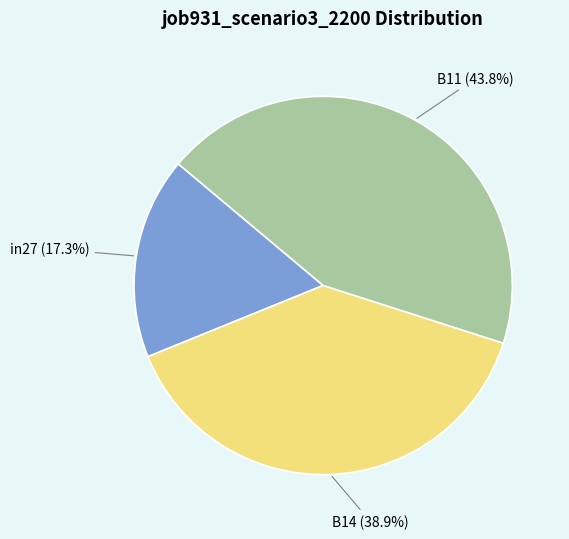

Between B11 and B14, which is larger?

B11